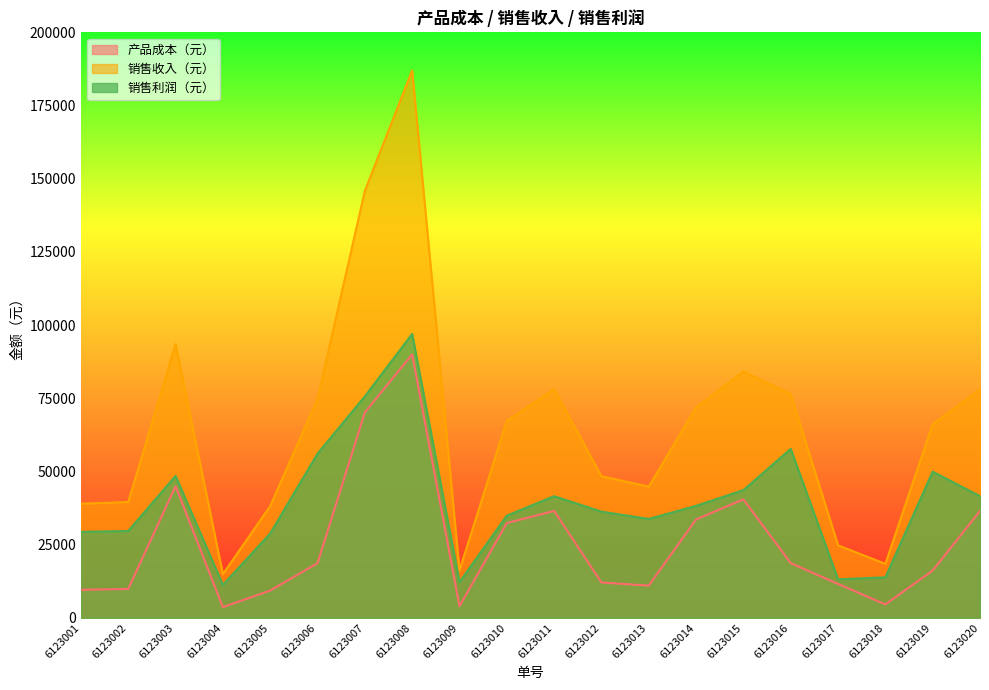

Reading left to right, list all the values displayed in this chart.

产品成本（元）: 6123001=9600	6123002=9900	6123003=45000	6123004=3680	6123005=9360	6123006=18700	6123007=70200	6123008=90000	6123009=4000	6123010=32400	6123011=36540	6123012=12100	6123013=11040	6123014=33640	6123015=40500	6123016=18720	6123017=11600	6123018=4620	6123019=16200	6123020=36540
销售收入（元）: 6123001=39000	6123002=39600	6123003=93500	6123004=14950	6123005=38220	6123006=74800	6123007=145860	6123008=187000	6123009=16250	6123010=67320	6123011=78120	6123012=48400	6123013=44850	6123014=71920	6123015=84150	6123016=76440	6123017=24800	6123018=18480	6123019=66150	6123020=78120
销售利润（元）: 6123001=29400	6123002=29700	6123003=48500	6123004=11270	6123005=28860	6123006=56100	6123007=75660	6123008=97000	6123009=12250	6123010=34920	6123011=41580	6123012=36300	6123013=33810	6123014=38280	6123015=43650	6123016=57720	6123017=13200	6123018=13860	6123019=49950	6123020=41580